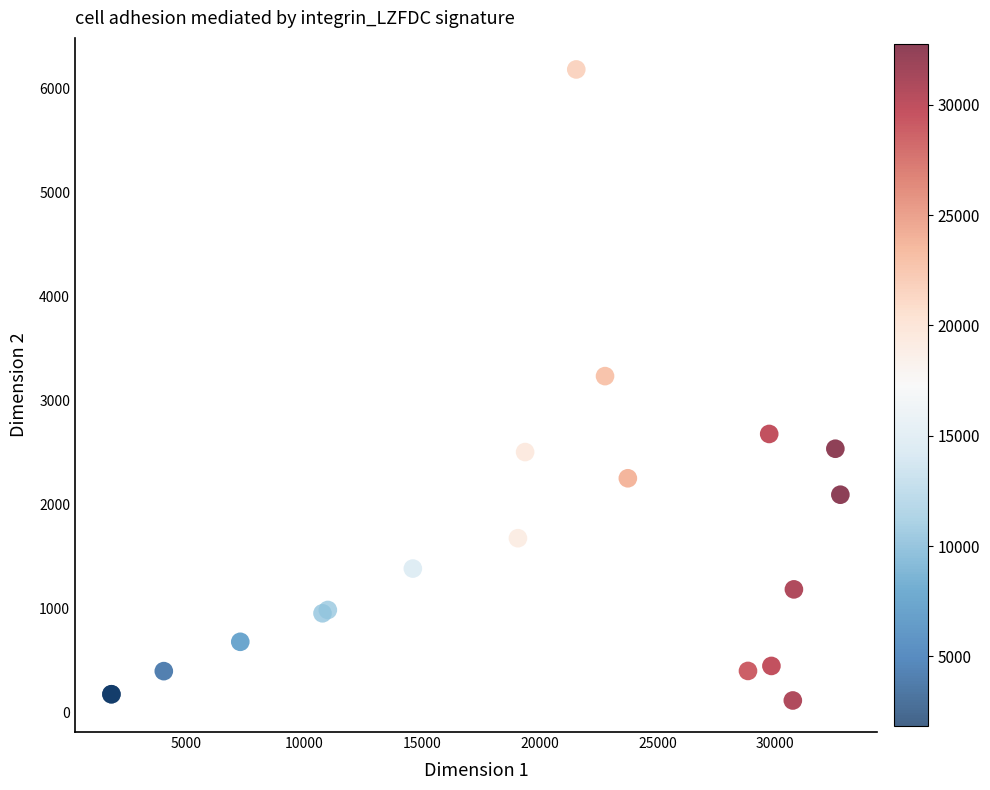

What Y value in the scatter plot is closest to 3149?

3234